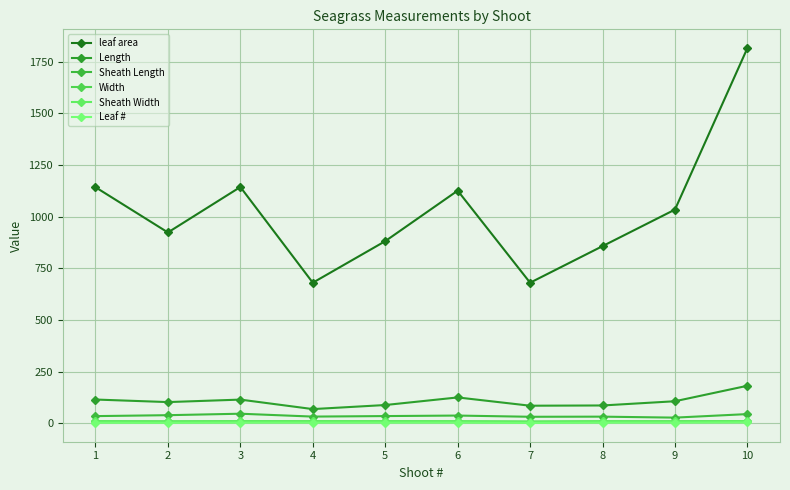

What is the difference between the second highest and second lowest values in the leaf area series?

463.0